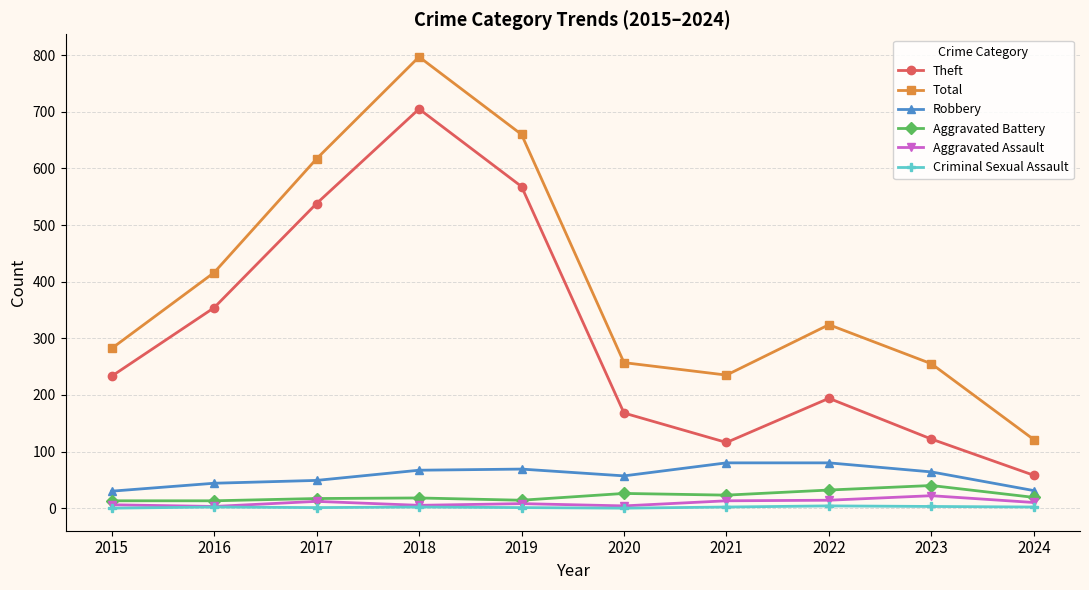

How many interior local valleys does the Theft series have?

1